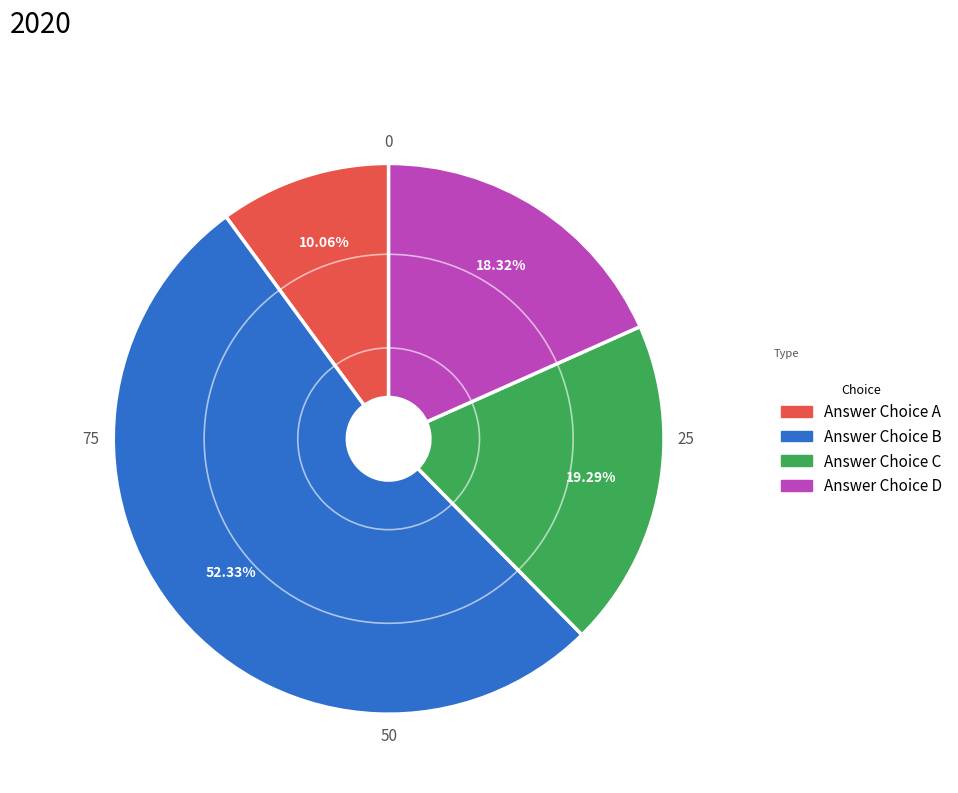

Is there any slice that represents more than half of the pie?

Yes